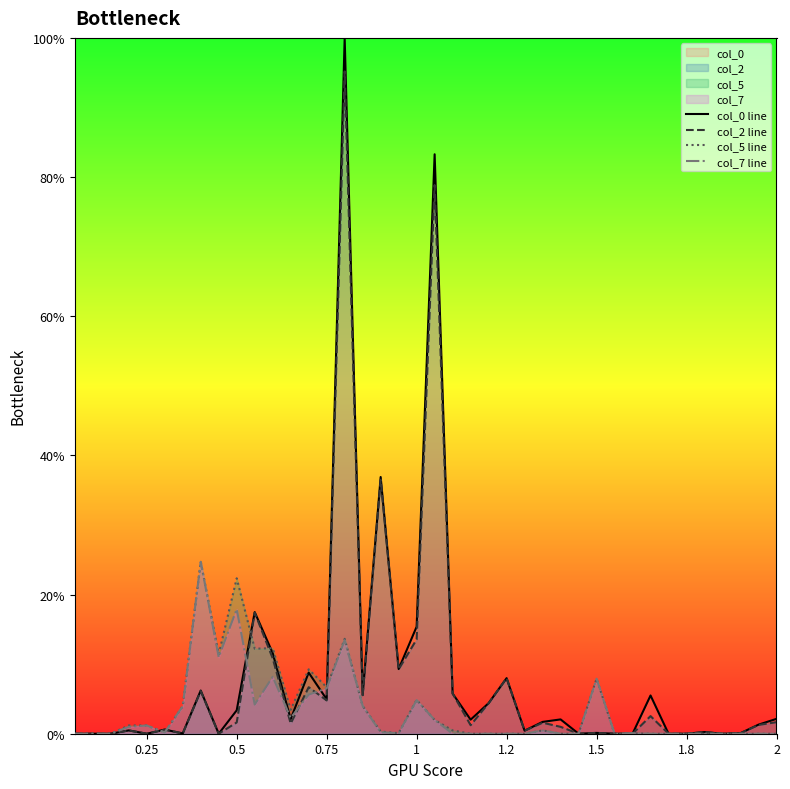

What is the highest value of the col_0 line series?

100.0